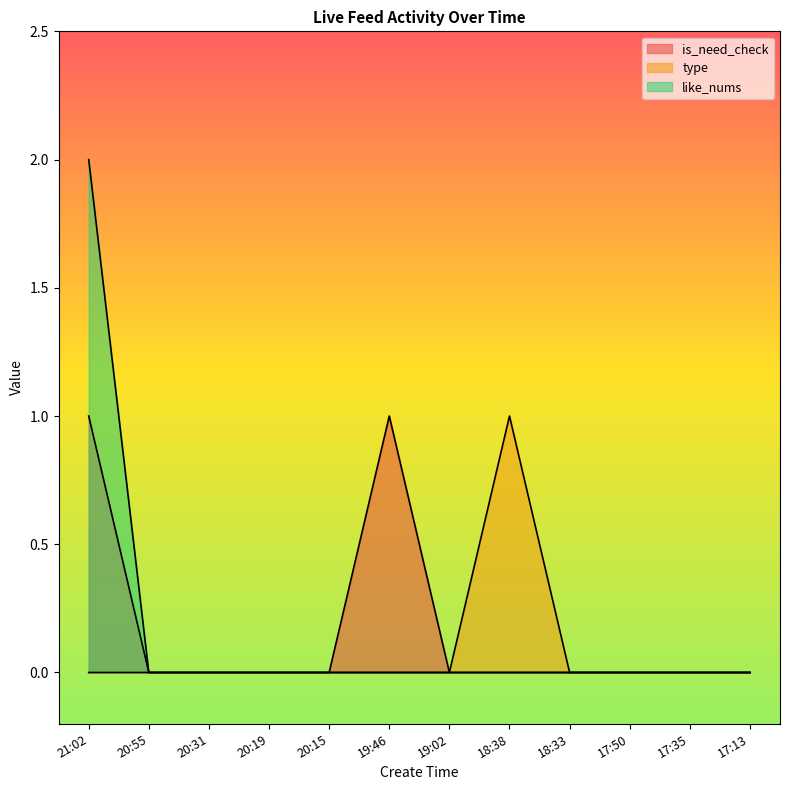

At which category is the sum across all series the highest?

21:02